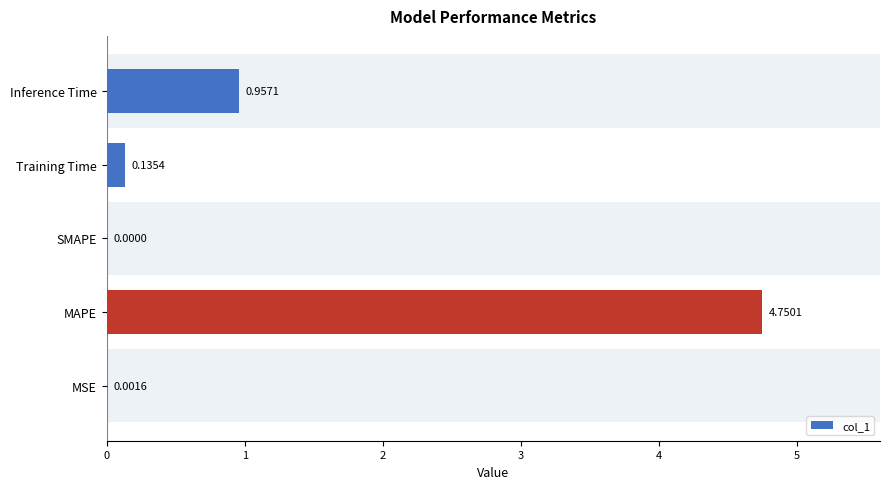

How many values are above zero?

4